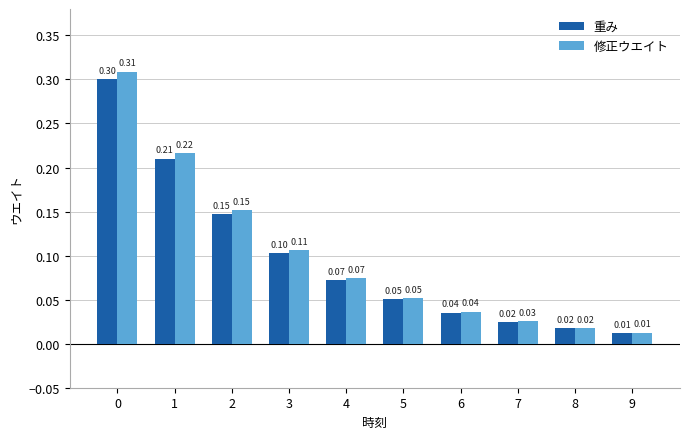

Does the chart contain stacked bars?

No